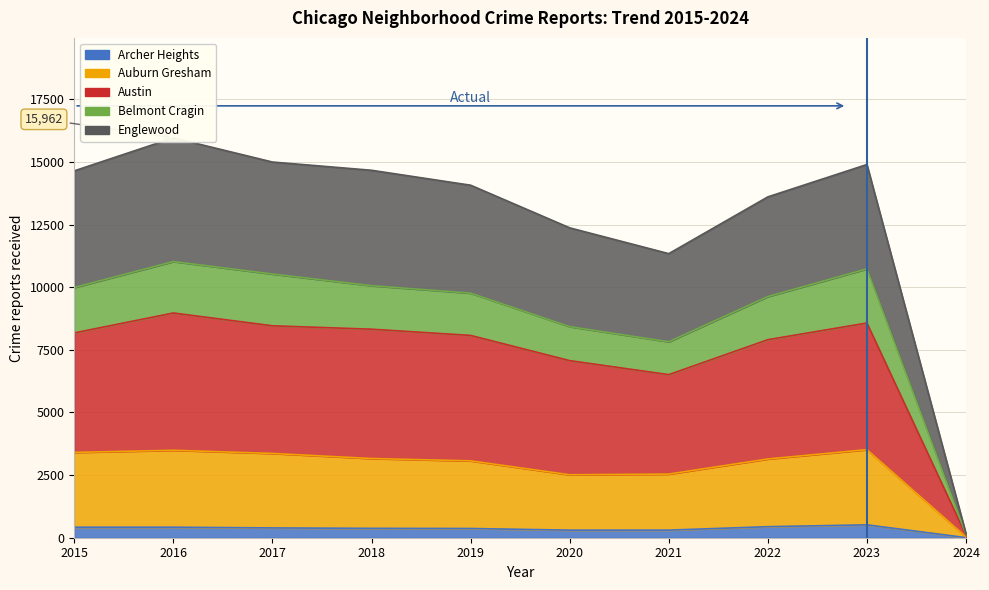

How many values in the Englewood series are below 14645?

5